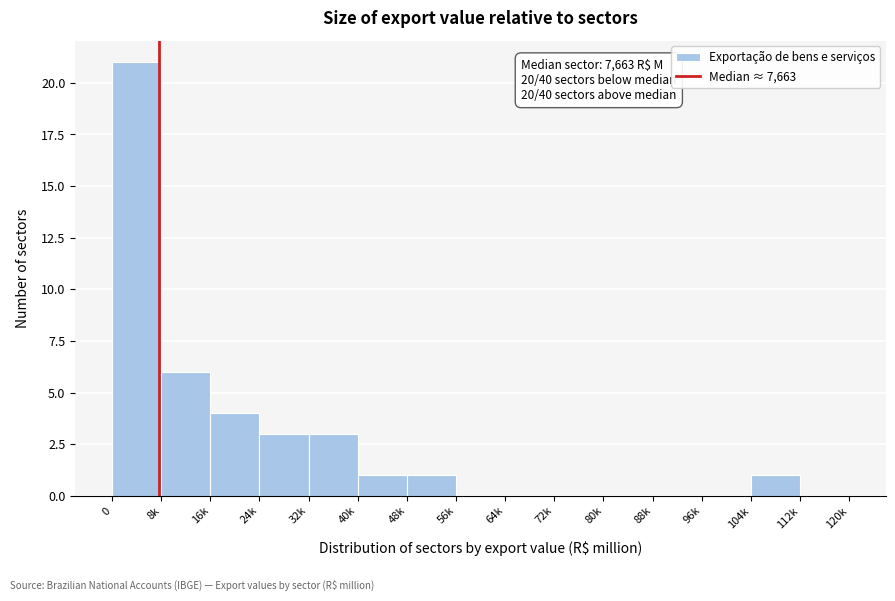

Reading right to left, what are all the values shown in this chart?

112k=0	104k=1	96k=0	88k=0	80k=0	72k=0	64k=0	56k=0	48k=1	40k=1	32k=3	24k=3	16k=4	8k=6	0=21